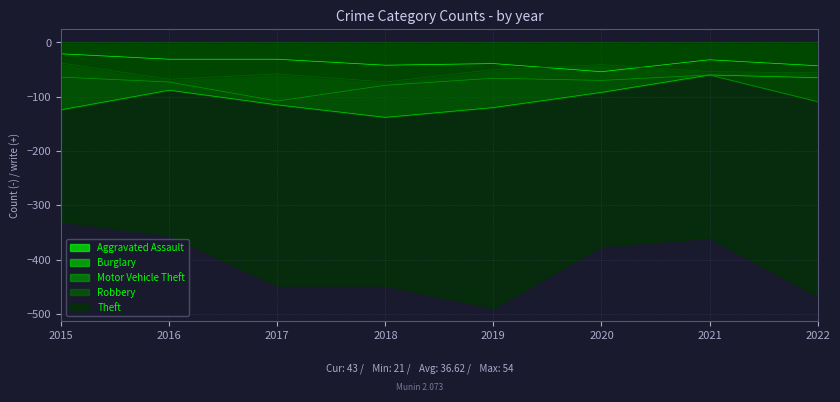

Which series has the largest total across all categories?

Aggravated Assault